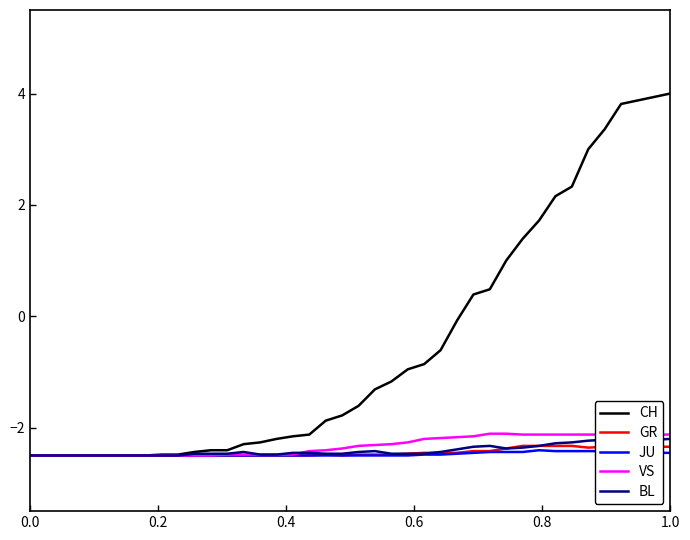

Reading left to right, transcribe all the data shown in this chart.

CH: -2.5	-2.5	-2.5	-2.5	-2.5	-2.5	-2.5	-2.5	-2.5	-2.5	-2.4	-2.4	-2.4	-2.3	-2.3	-2.2	-2.2	-2.1	-1.9	-1.8	-1.6	-1.3	-1.2	-1.0	-0.9	-0.6	-0.1	0.4	0.5	1.0	1.4	1.7	2.2	2.3	3.0	3.4	3.8	3.9	3.9	4.0
GR: -2.5	-2.5	-2.5	-2.5	-2.5	-2.5	-2.5	-2.5	-2.5	-2.5	-2.5	-2.5	-2.5	-2.5	-2.5	-2.5	-2.5	-2.5	-2.5	-2.5	-2.5	-2.5	-2.5	-2.5	-2.5	-2.5	-2.5	-2.4	-2.4	-2.4	-2.3	-2.3	-2.3	-2.3	-2.4	-2.3	-2.3	-2.3	-2.3	-2.3
JU: -2.5	-2.5	-2.5	-2.5	-2.5	-2.5	-2.5	-2.5	-2.5	-2.5	-2.5	-2.5	-2.5	-2.5	-2.5	-2.5	-2.5	-2.5	-2.5	-2.5	-2.5	-2.5	-2.5	-2.5	-2.5	-2.5	-2.5	-2.5	-2.4	-2.4	-2.4	-2.4	-2.4	-2.4	-2.4	-2.4	-2.4	-2.5	-2.5	-2.5
VS: -2.5	-2.5	-2.5	-2.5	-2.5	-2.5	-2.5	-2.5	-2.5	-2.5	-2.5	-2.5	-2.5	-2.5	-2.5	-2.5	-2.5	-2.4	-2.4	-2.4	-2.3	-2.3	-2.3	-2.3	-2.2	-2.2	-2.2	-2.2	-2.1	-2.1	-2.1	-2.1	-2.1	-2.1	-2.1	-2.1	-2.1	-2.1	-2.1	-2.1
BL: -2.5	-2.5	-2.5	-2.5	-2.5	-2.5	-2.5	-2.5	-2.5	-2.5	-2.5	-2.5	-2.5	-2.4	-2.5	-2.5	-2.5	-2.5	-2.5	-2.5	-2.4	-2.4	-2.5	-2.5	-2.5	-2.4	-2.4	-2.3	-2.3	-2.4	-2.4	-2.3	-2.3	-2.3	-2.2	-2.2	-2.2	-2.2	-2.2	-2.2